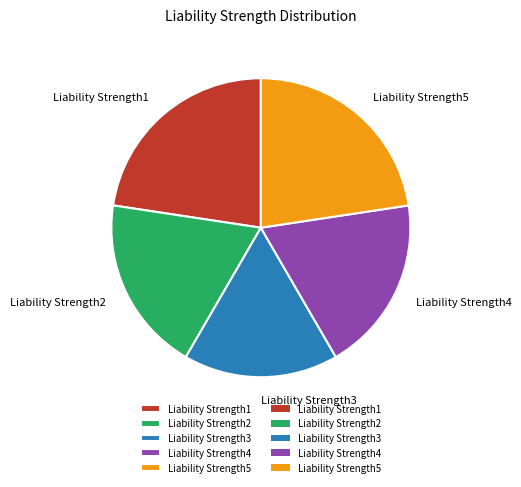

Is the sum of Liability Strength4 and Liability Strength3 greater than half?

No